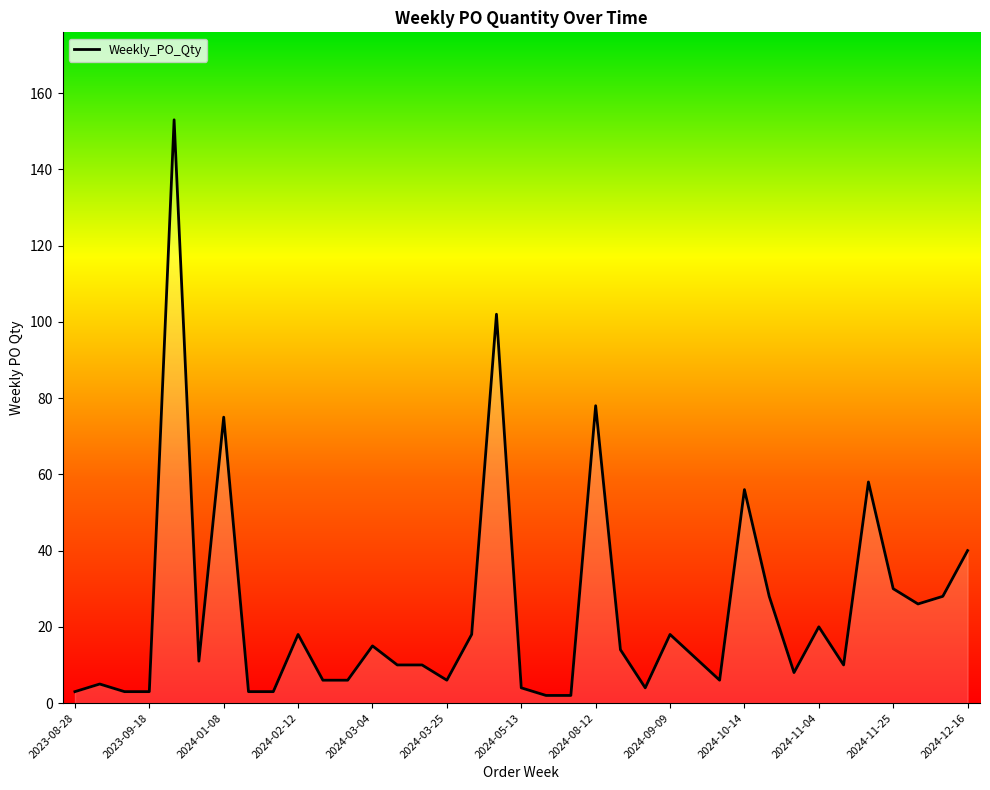

What is the difference between the maximum and minimum values?

151